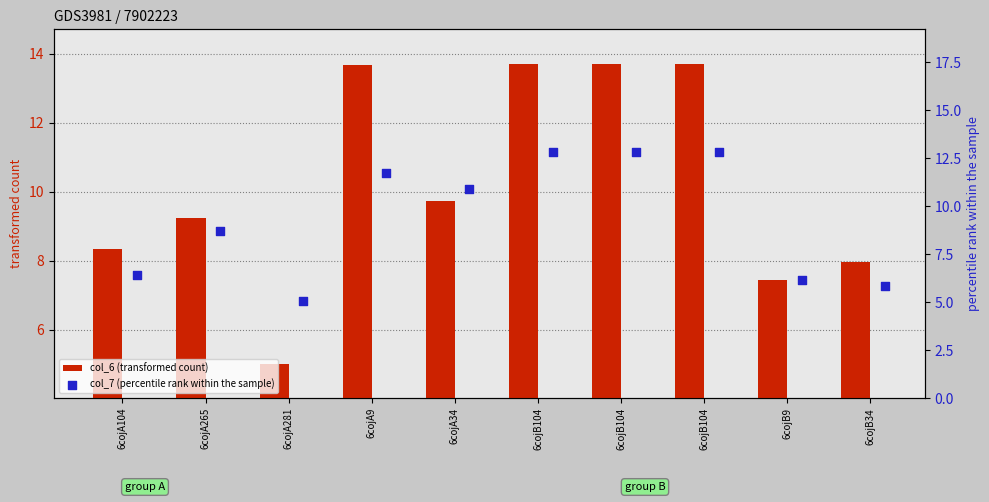

How many values in the col_6 (transformed count) series are below 9?

4